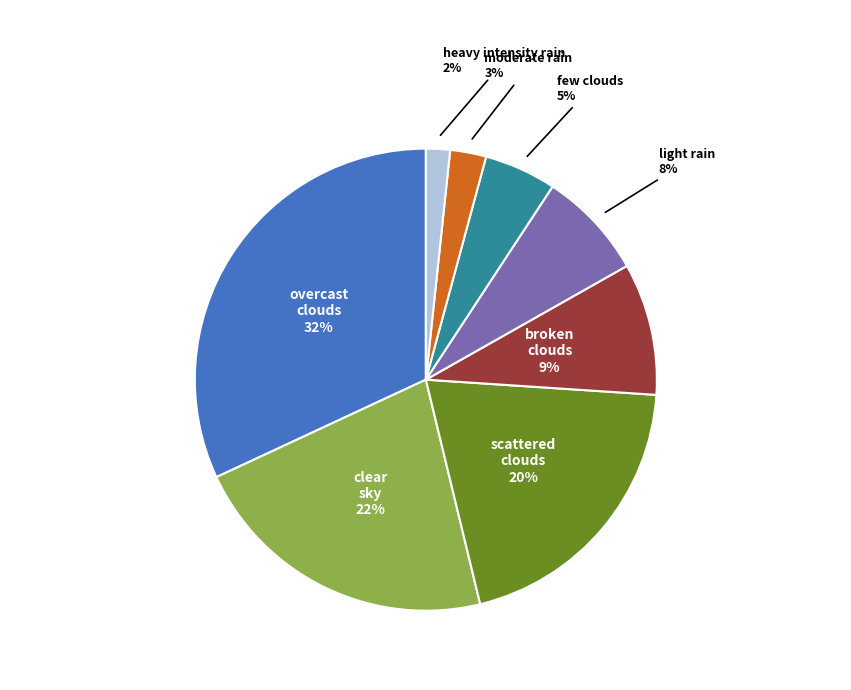

The moderate rain slice represents 10% of the pie. True or false?

False